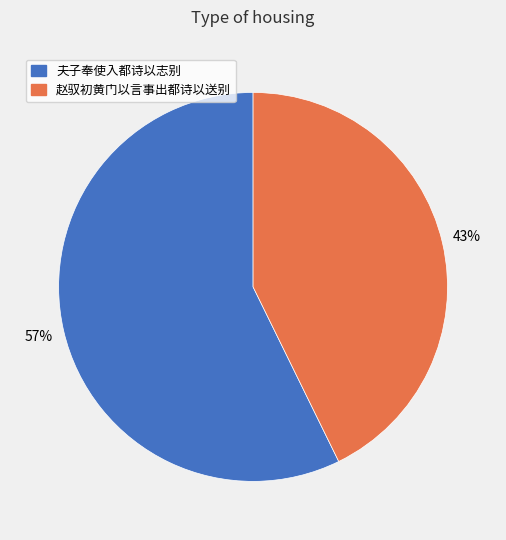

Which has a higher value, 夫子奉使入都诗以志别 or 赵驭初黄门以言事出都诗以送别?

夫子奉使入都诗以志别